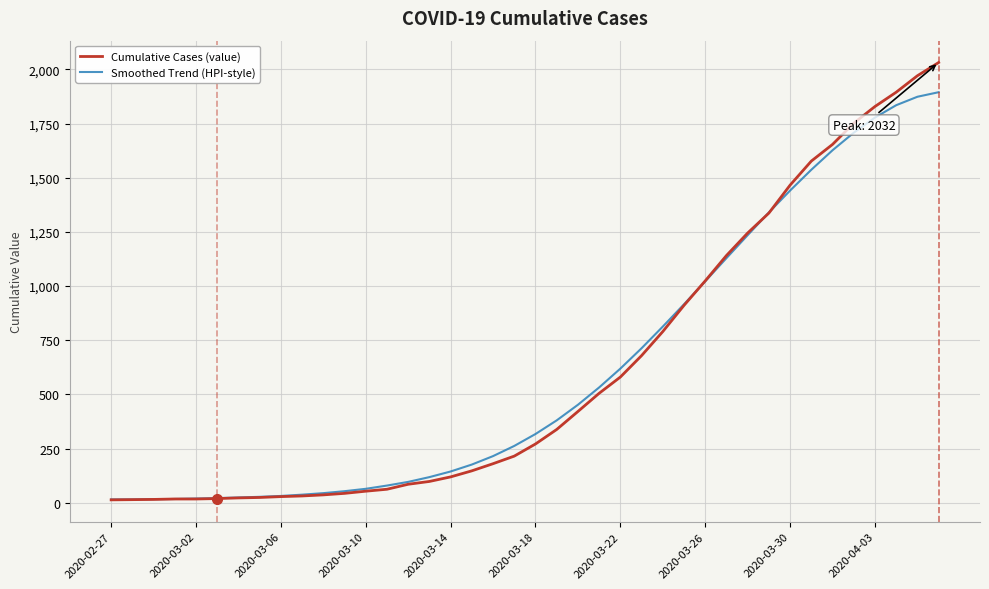

Which series has the largest range (max minus min)?

Cumulative Cases (value)